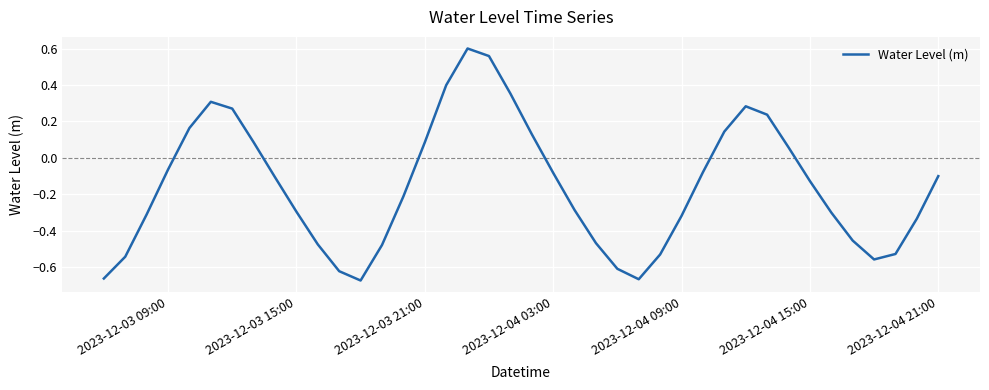

Is this an area chart (filled region under the line)?

No